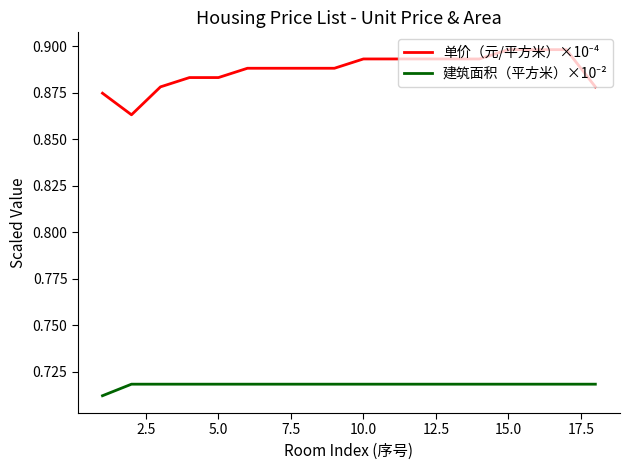

Does the chart display data point markers on the line(s)?

No